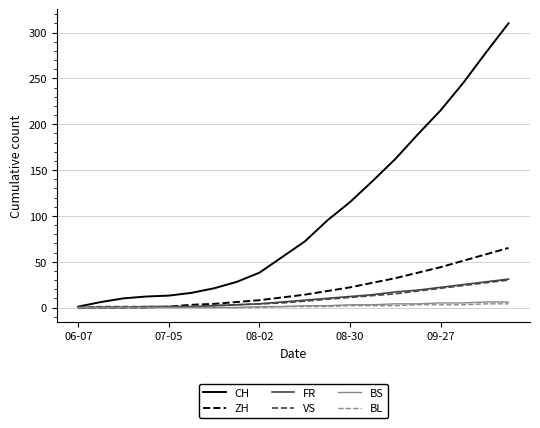

At how many categories does at least one series exceed 265?

2